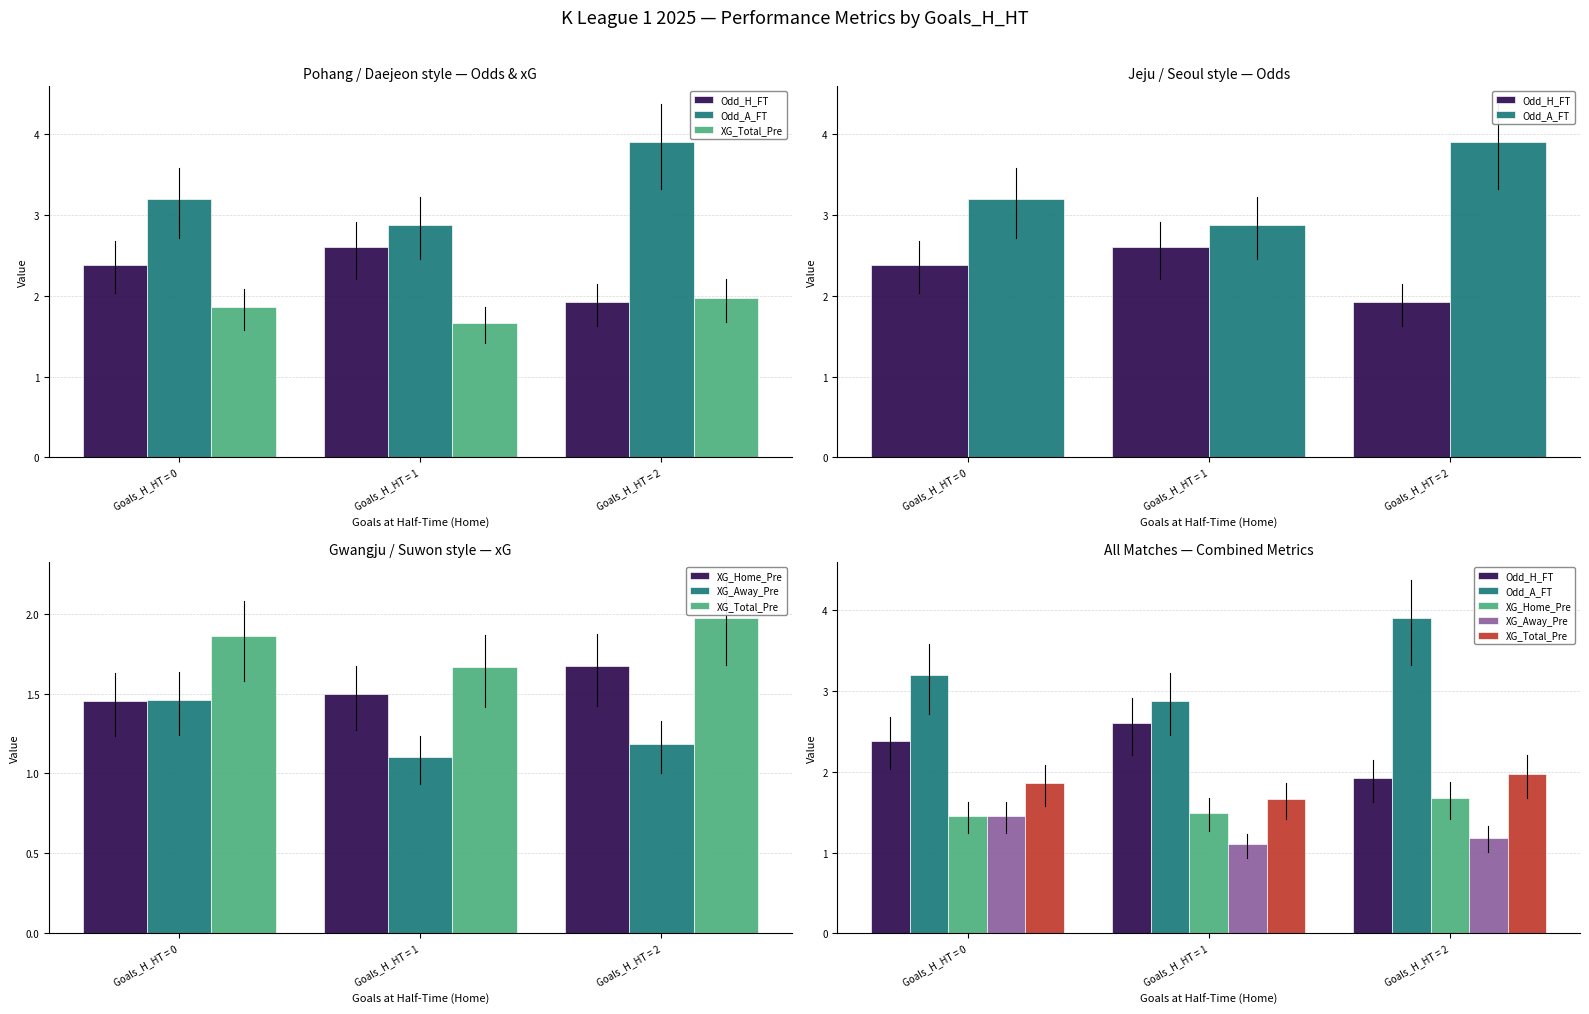

Is it true that XG_Total_Pre equals 0.7 at Goals_H_HT = 0?

False